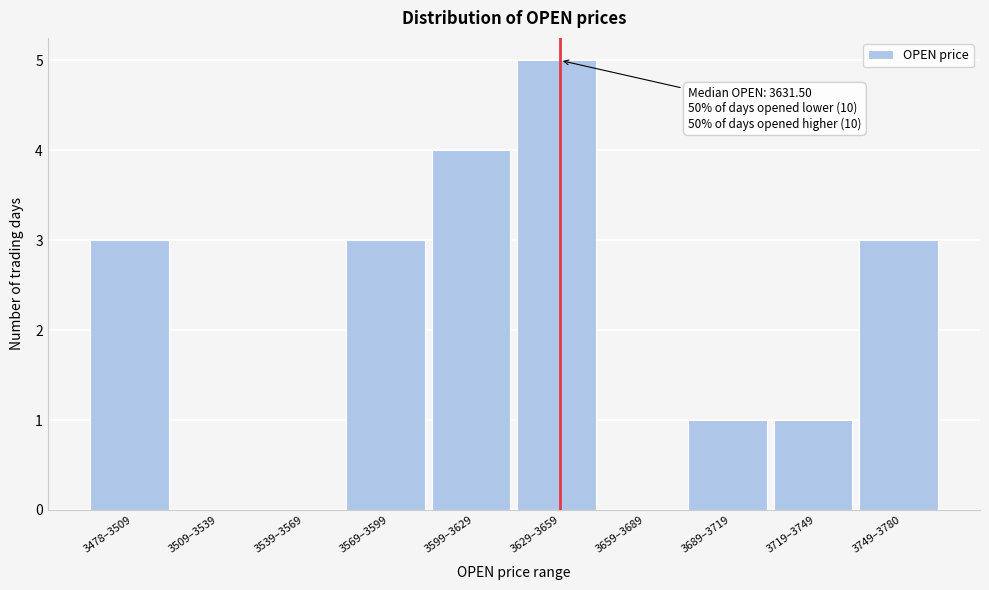

Reading right to left, list all the values displayed in this chart.

3749–3780=3	3719–3749=1	3689–3719=1	3659–3689=0	3629–3659=5	3599–3629=4	3569–3599=3	3539–3569=0	3509–3539=0	3478–3509=3